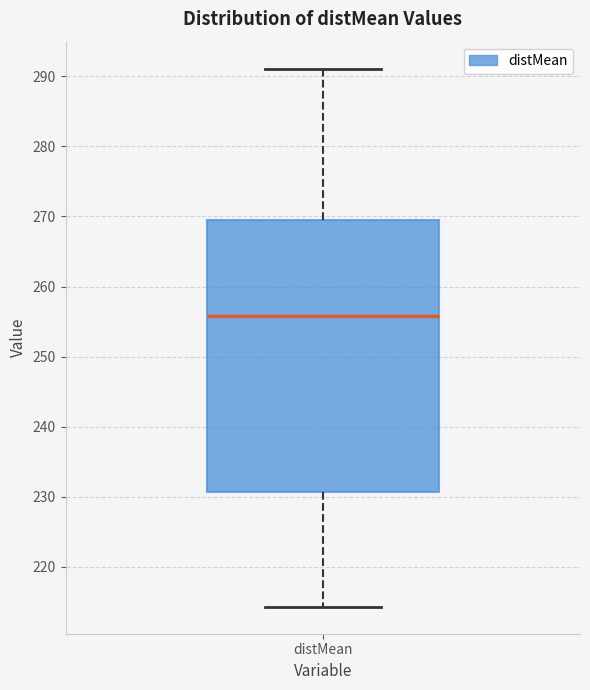

Read this box plot against the y-axis: the position of the median line, the range covered by the box, and the ends of both whiskers. The values are not printed on the chart, so give them approximately, as read against the axis.

median 256, box 231 to 270, whiskers 214 to 291